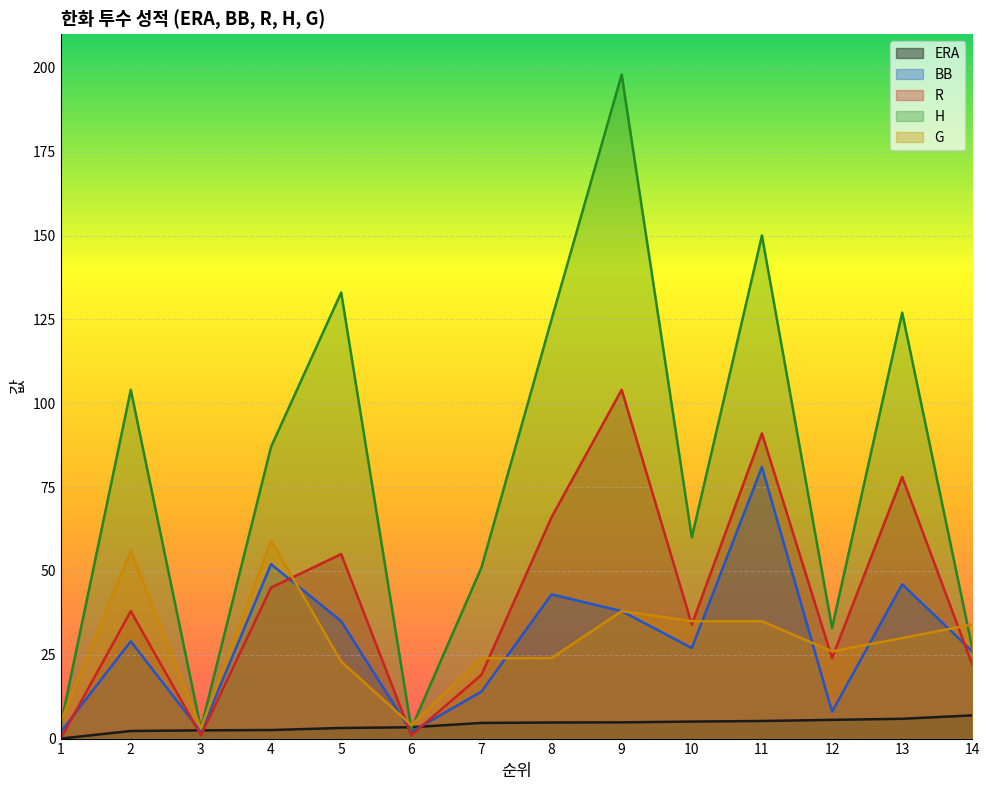

At how many categories does at least one series exceed 88?

6